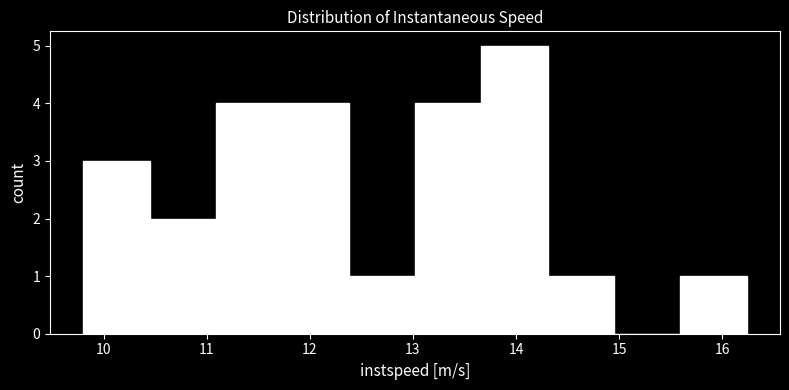

Which range on the x-axis has the tallest bar?

13.7 to 14.3